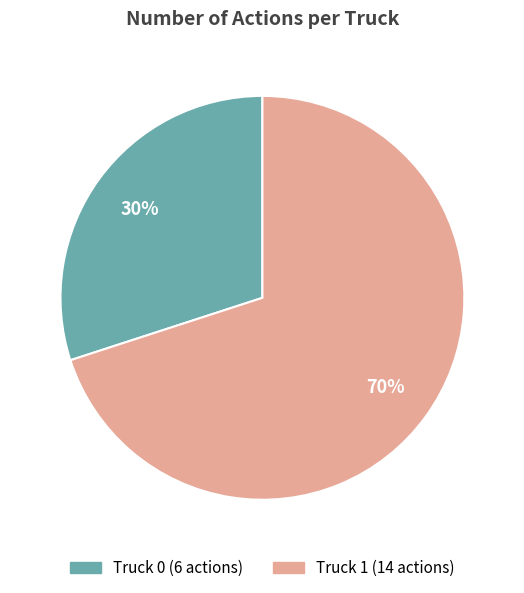

Which has a higher value, Truck 0 or Truck 1?

Truck 1